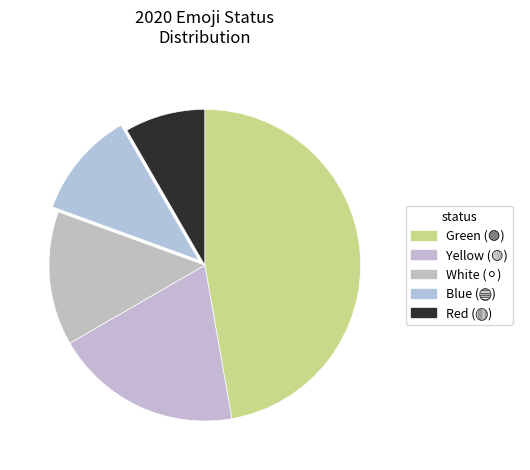

Rank the categories by value from lowest to highest.

🔴, 🔵, ⚪️, 🟡, 🟢